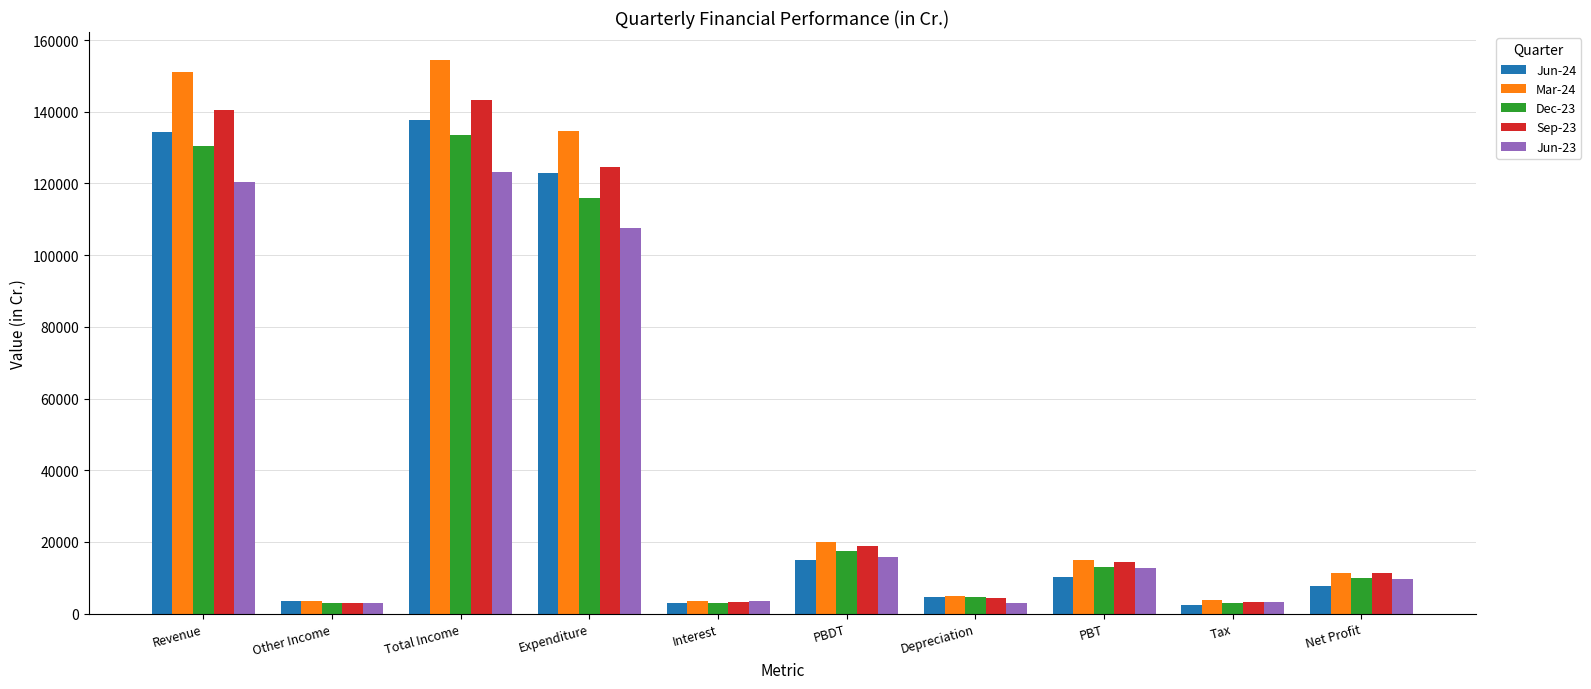

Which series has the largest total across all categories?

Mar-24